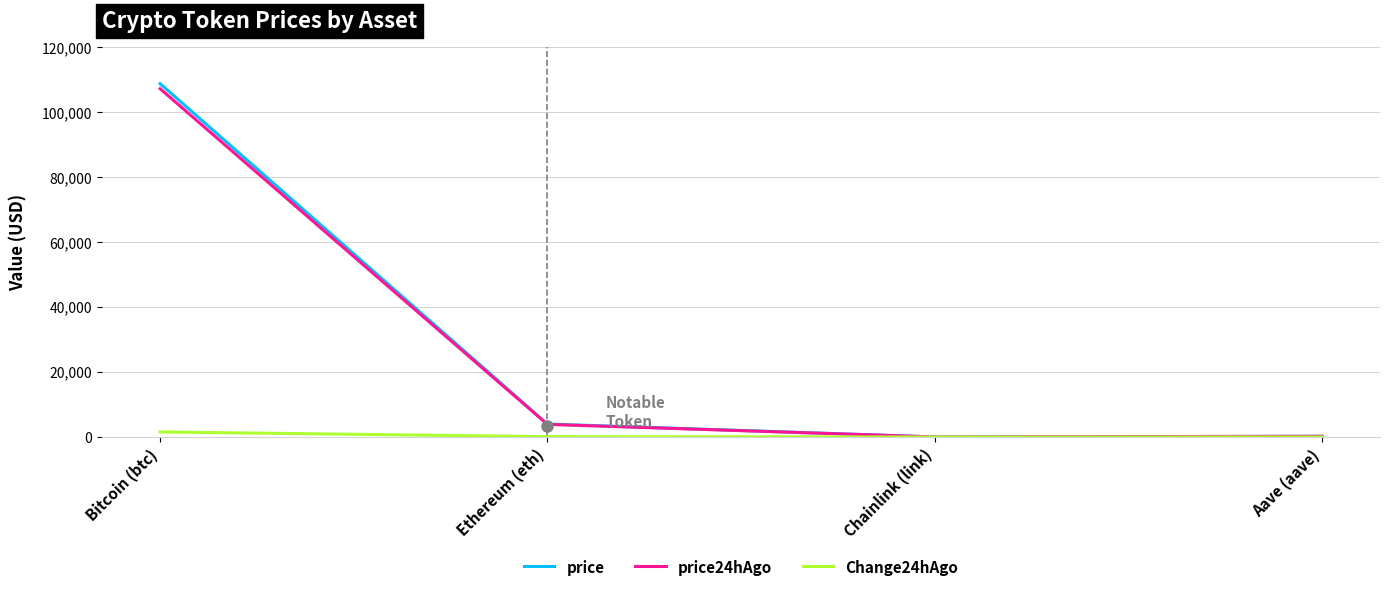

At which label does Change24hAgo reach its peak?

Bitcoin (btc)